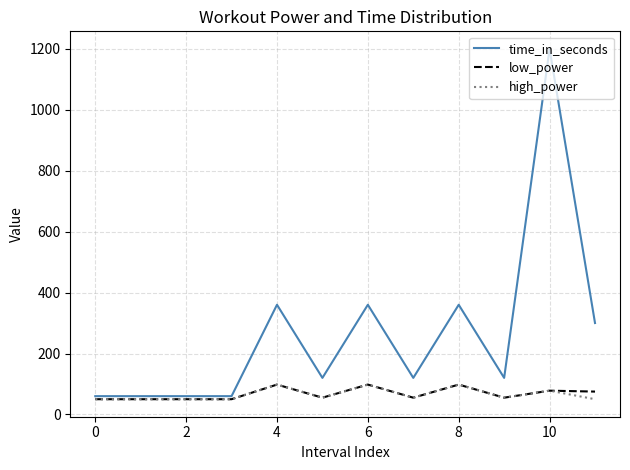

What is the minimum value for time_in_seconds?

60